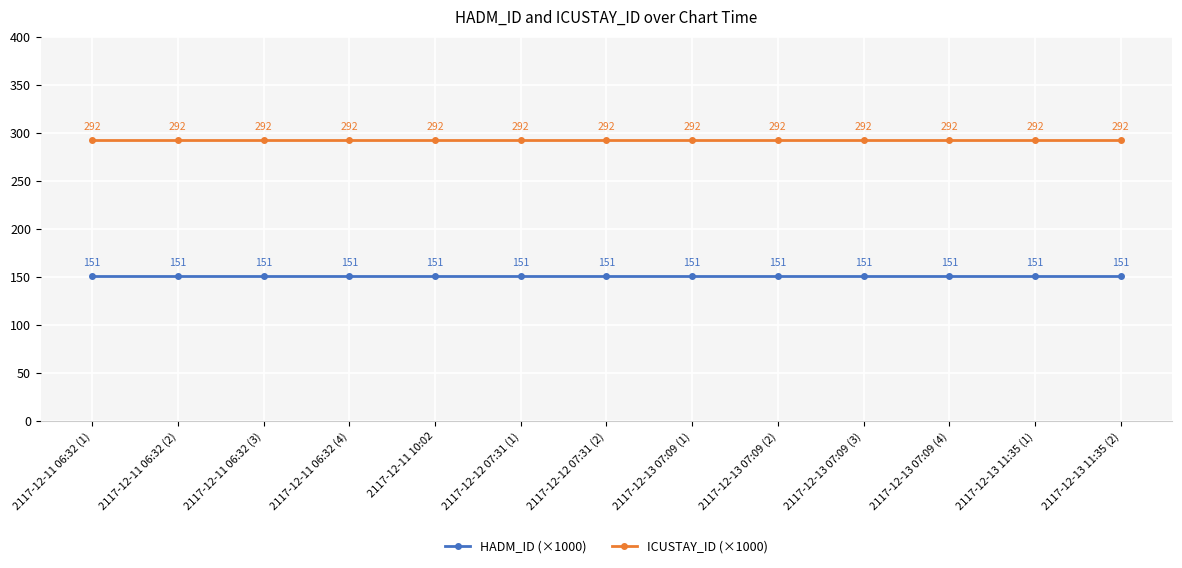

Which series has the largest total across all categories?

ICUSTAY_ID (×1000)